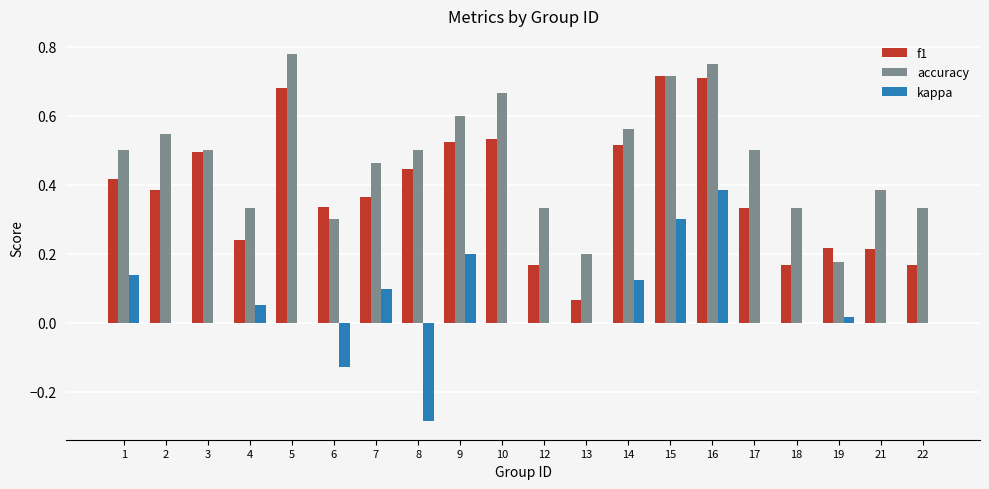

Between 10 and 16, which series saw the biggest shift?

kappa